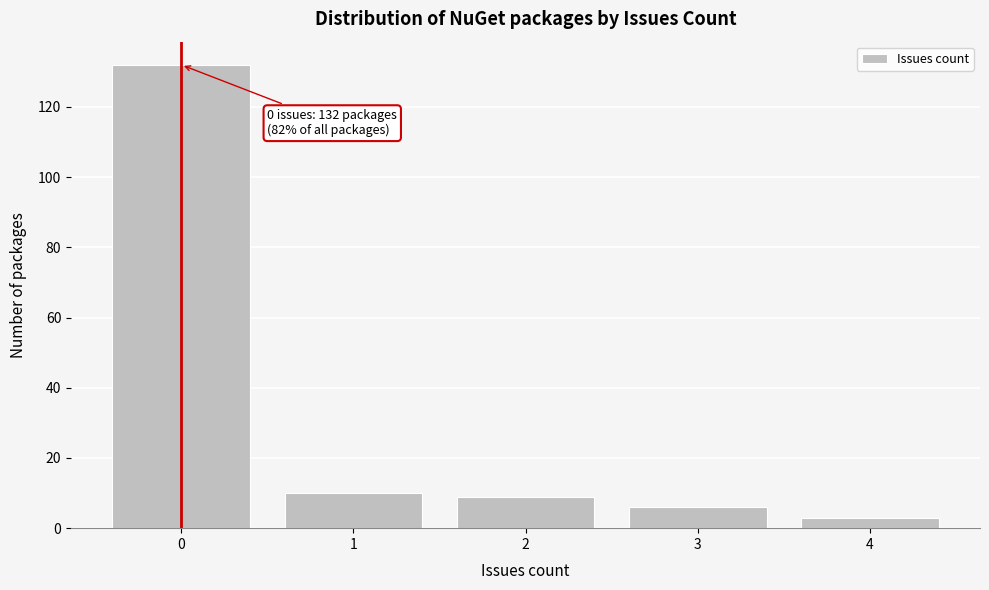

Over which range of the x-axis is the bar tallest?

-0.5 to 0.5